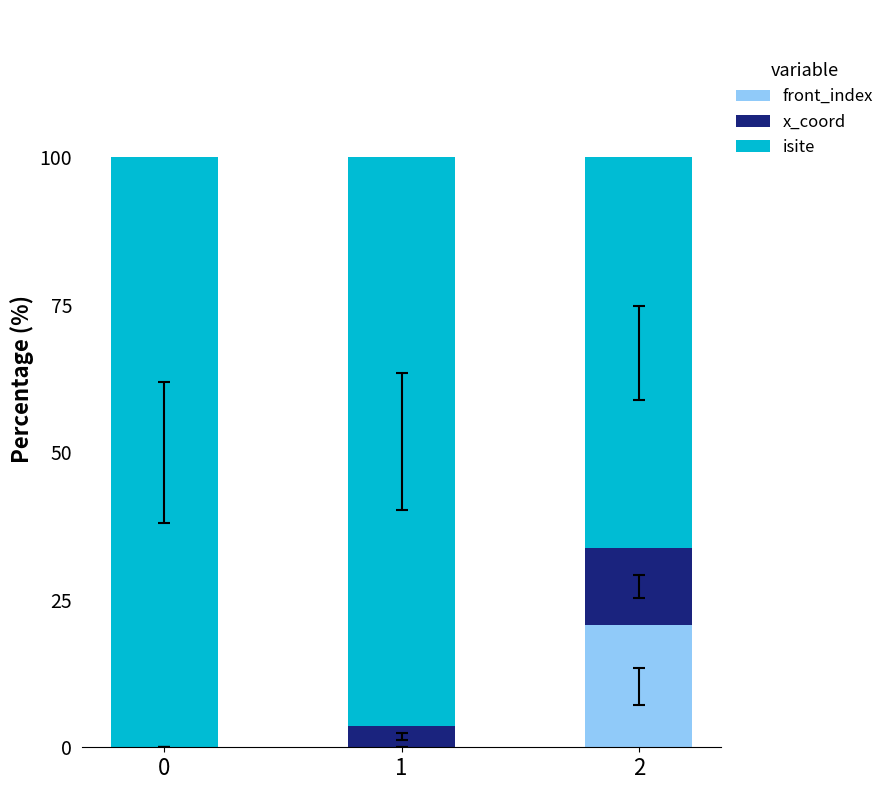

What is the highest value of the front_index series?

20.7